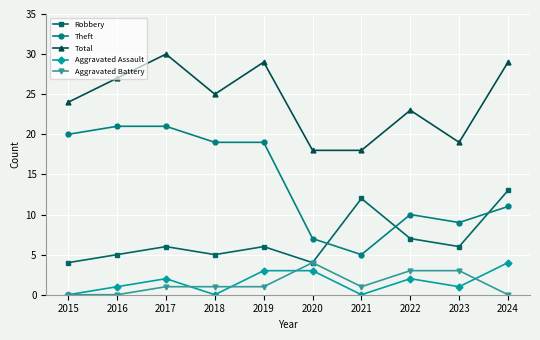

Which series changed the most between 2015 and 2022?

Theft